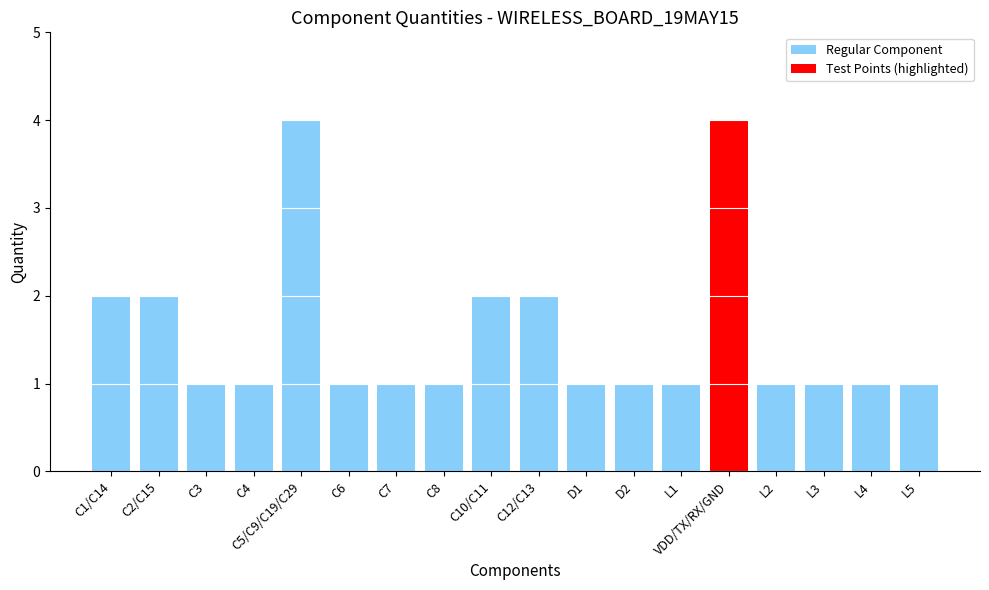

Reading left to right, extract all data points from this chart.

C1/C14=2	C2/C15=2	C3=1	C4=1	C5/C9/C19/C29=4	C6=1	C7=1	C8=1	C10/C11=2	C12/C13=2	D1=1	D2=1	L1=1	VDD/TX/RX/GND=4	L2=1	L3=1	L4=1	L5=1